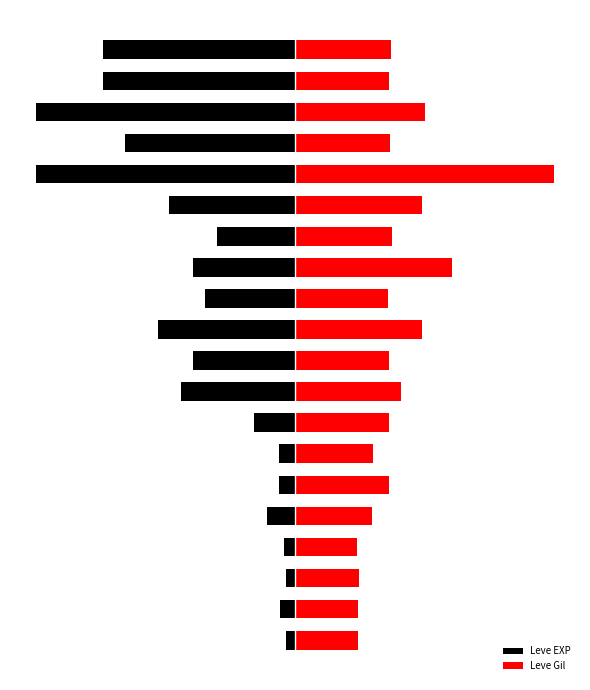

Which category has the highest value in the Leve Gil series?

15